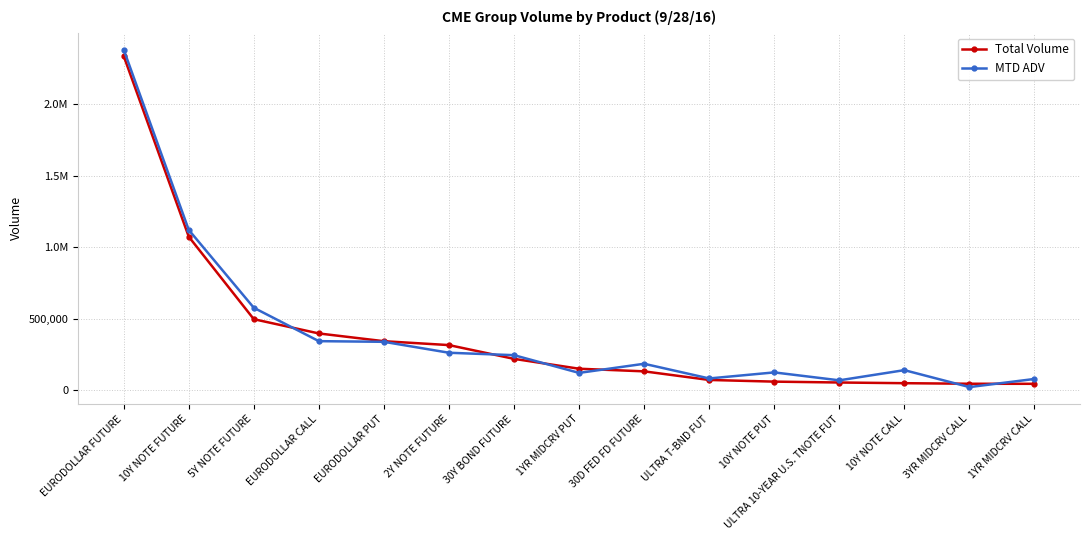

Reading left to right, transcribe all the data shown in this chart.

Total Volume: EURODOLLAR FUTURE=2336939	10Y NOTE FUTURE=1073942	5Y NOTE FUTURE=497386	EURODOLLAR CALL=397634	EURODOLLAR PUT=343453	2Y NOTE FUTURE=316274	30Y BOND FUTURE=219999	1YR MIDCRV PUT=151133	30D FED FD FUTURE=132765	ULTRA T-BND FUT=72615	10Y NOTE PUT=60932	ULTRA 10-YEAR U.S. TNOTE FUT=54835	10Y NOTE CALL=50021	3YR MIDCRV CALL=46113	1YR MIDCRV CALL=45666
MTD ADV: EURODOLLAR FUTURE=2381329	10Y NOTE FUTURE=1121239	5Y NOTE FUTURE=577188	EURODOLLAR CALL=343773	EURODOLLAR PUT=339227	2Y NOTE FUTURE=262763	30Y BOND FUTURE=245837	1YR MIDCRV PUT=121983	30D FED FD FUTURE=185722	ULTRA T-BND FUT=83160	10Y NOTE PUT=125434	ULTRA 10-YEAR U.S. TNOTE FUT=70011	10Y NOTE CALL=141202	3YR MIDCRV CALL=22819	1YR MIDCRV CALL=79571